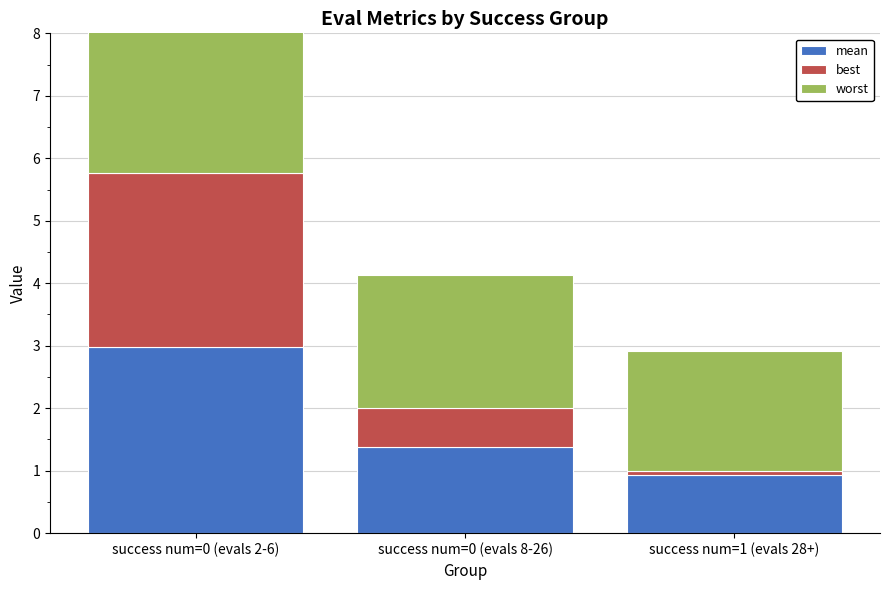

What position from the left is success num=0 (evals 8-26)?

2